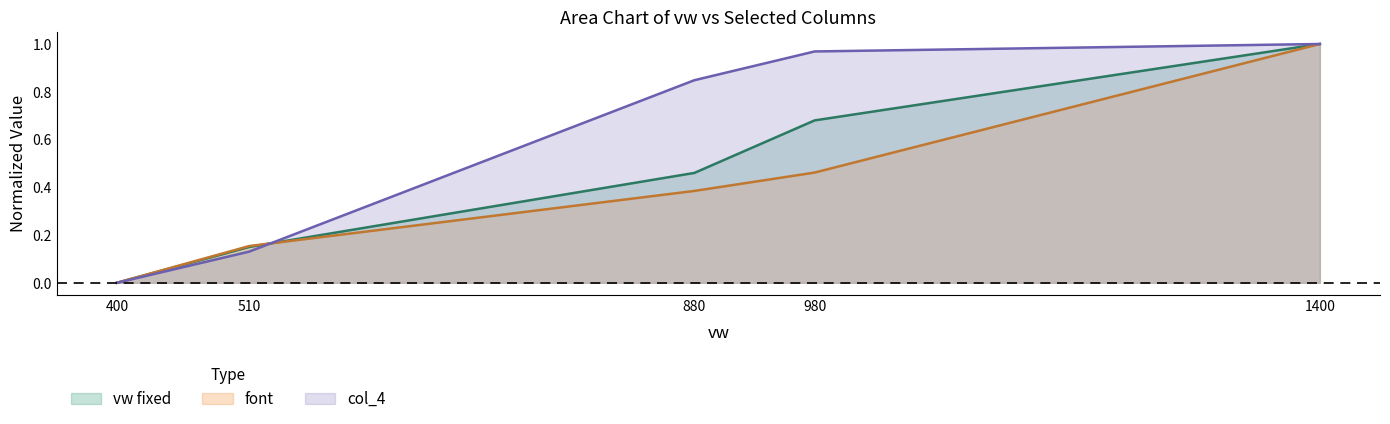

What is the greatest value displayed?

1.0